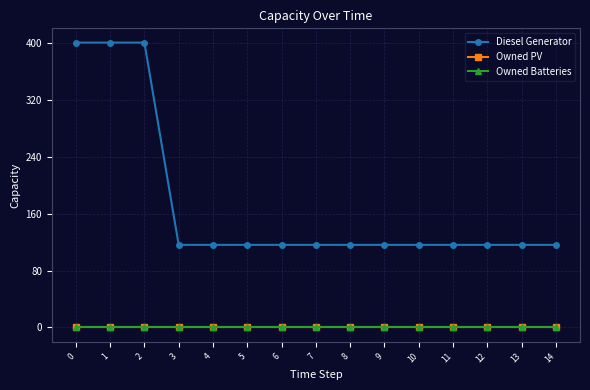

Is the value of Owned Batteries at 11 greater than the value of Owned PV at 0?

No